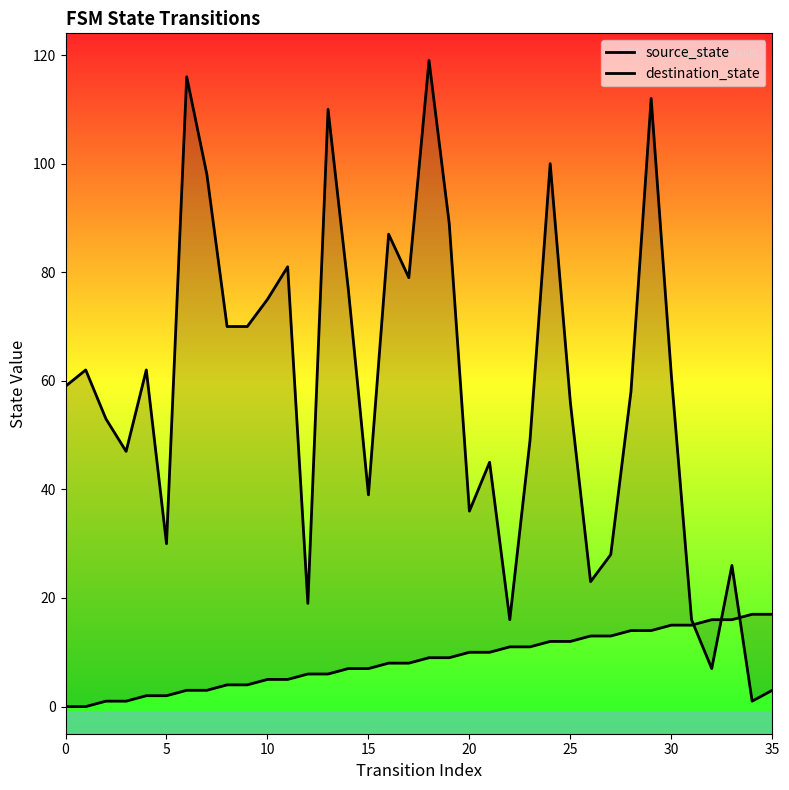

What is the difference between the second highest and second lowest values in the destination_state series?

113